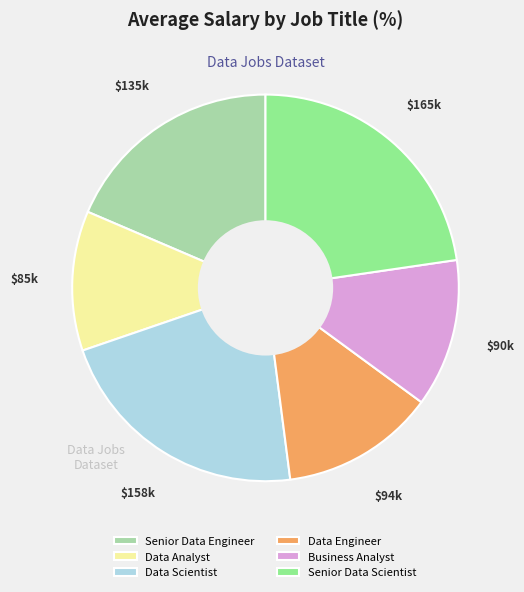

Count the number of slices in the pie.

6